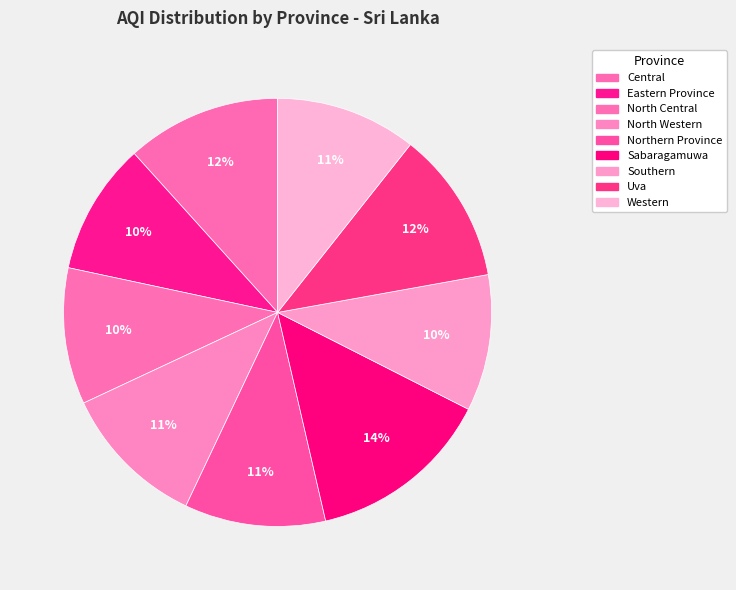

To the nearest percent, what portion does Uva represent?

12%